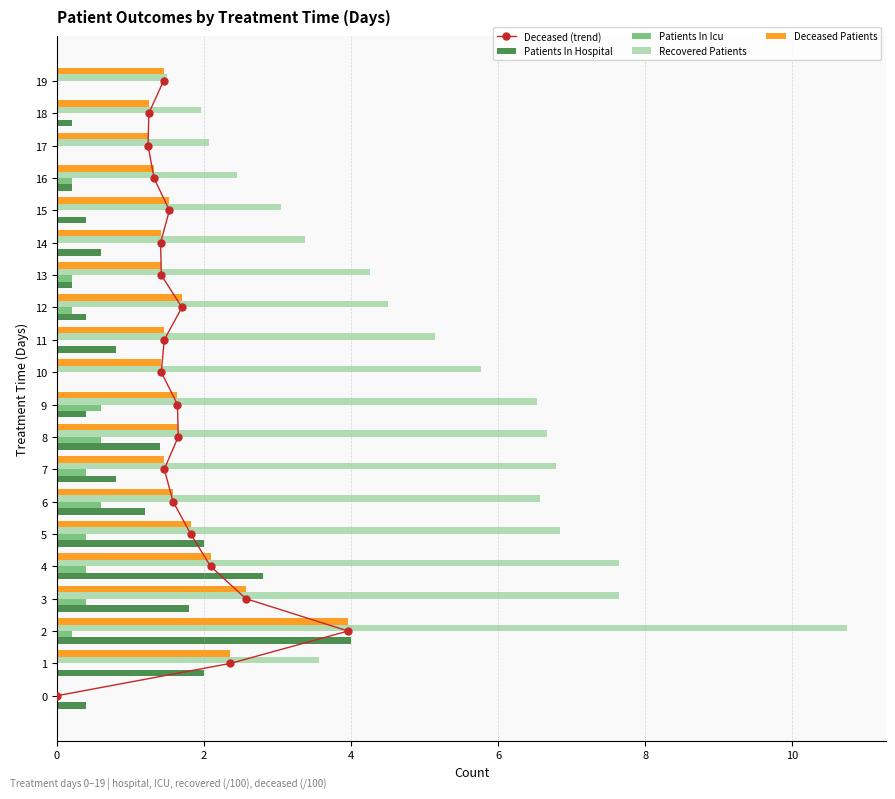

How many values in Deceased Patients are above zero?

19